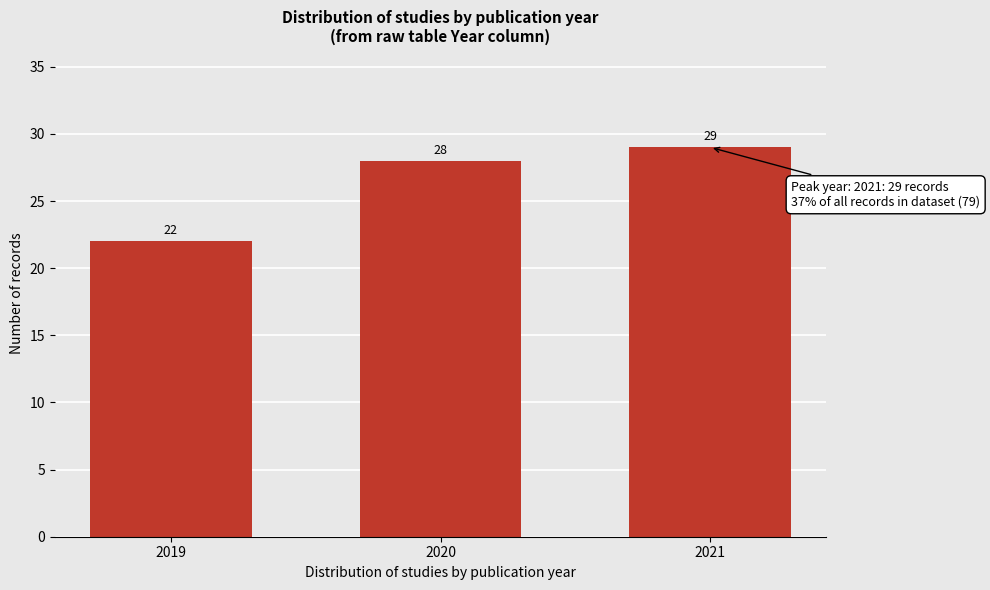

Reading left to right, what are all the values shown in this chart?

22	28	29